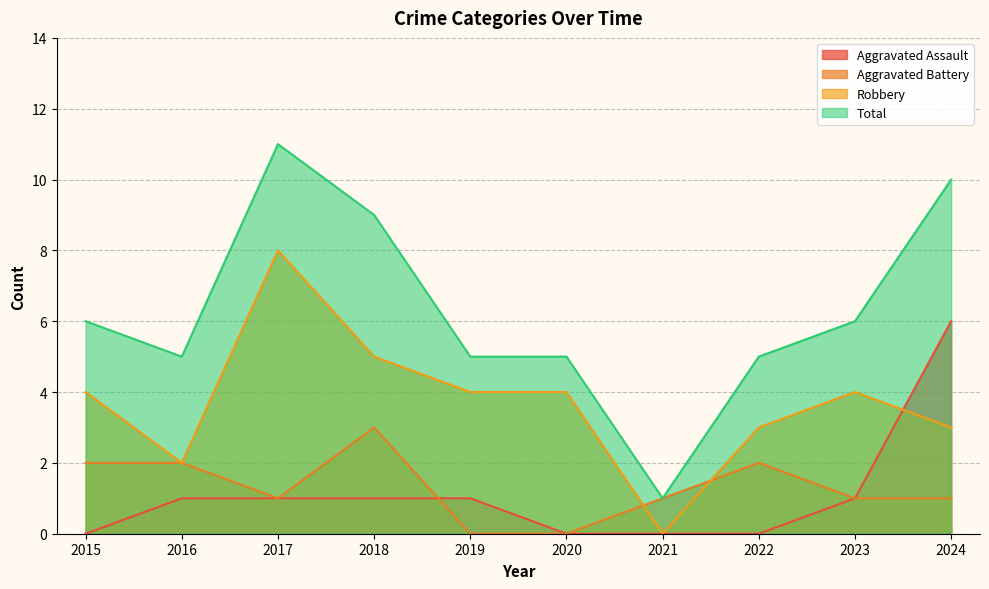

Which series has the largest total across all categories?

Total